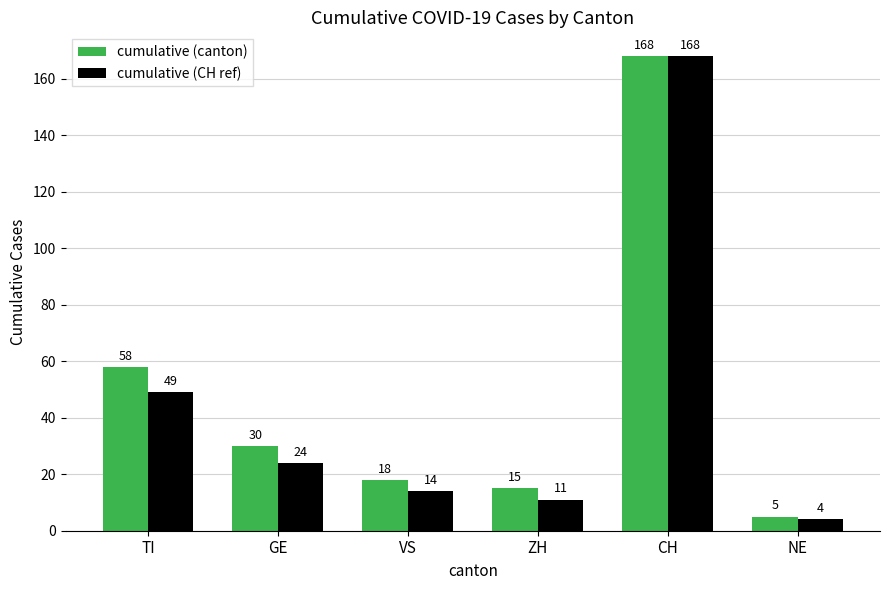

Which series changed the most between GE and ZH?

cumulative (canton)